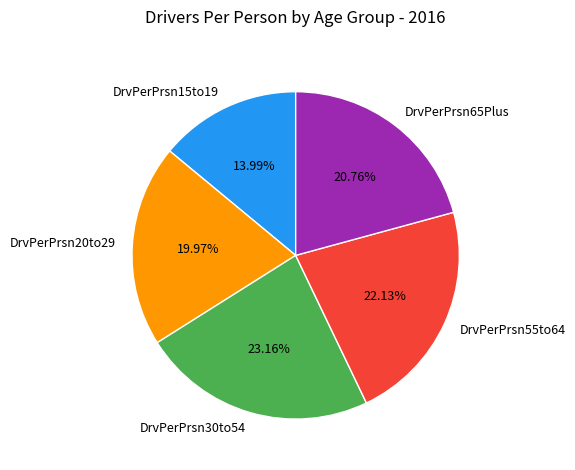

Is there any slice that represents more than half of the pie?

No